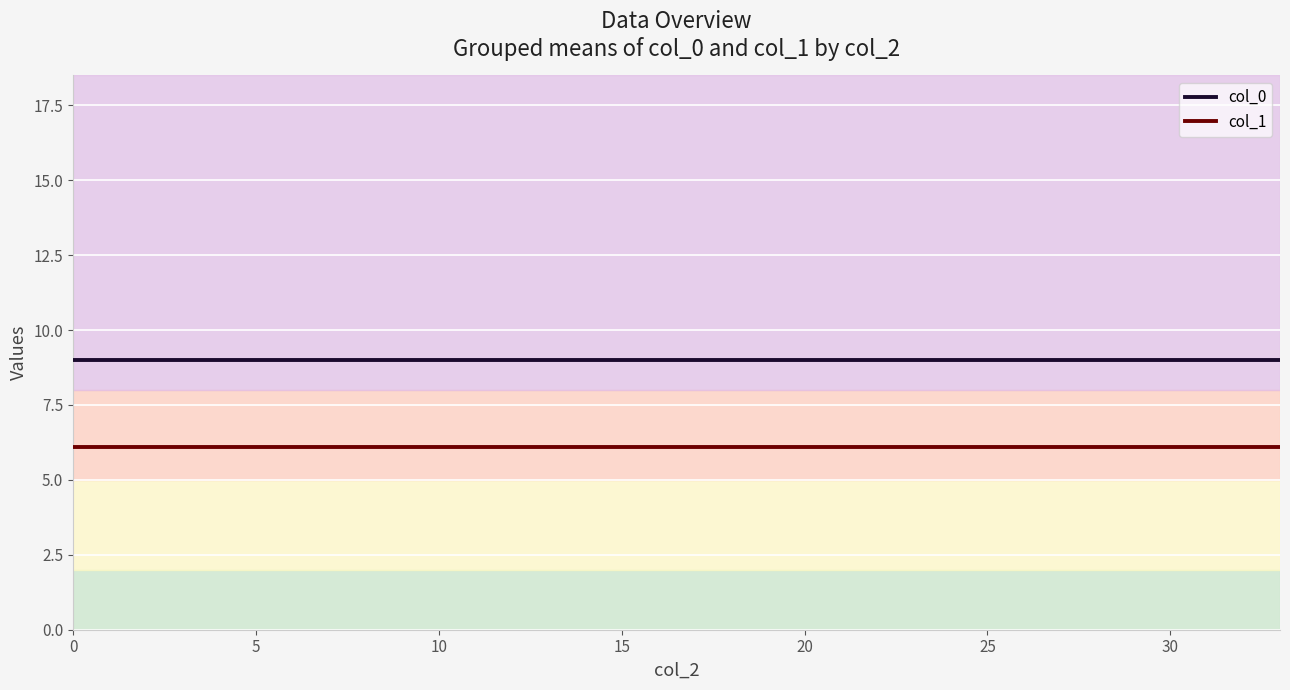

True or false: col_1 and col_0 cross at least once.

False